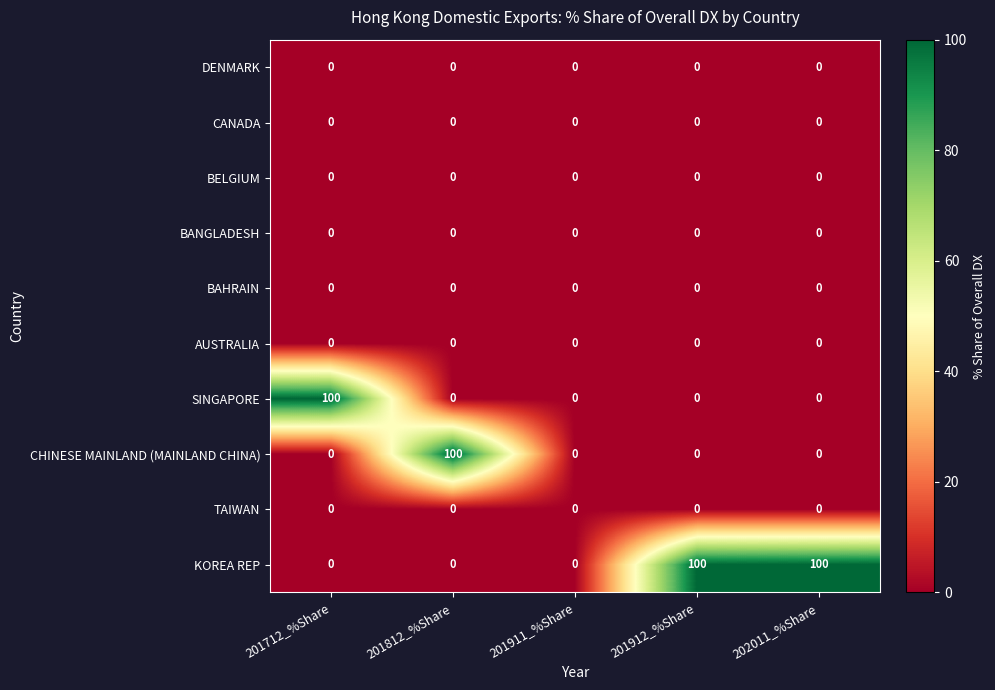

Read the KOREA REP value at 201912_%Share, to the nearest 50.

100